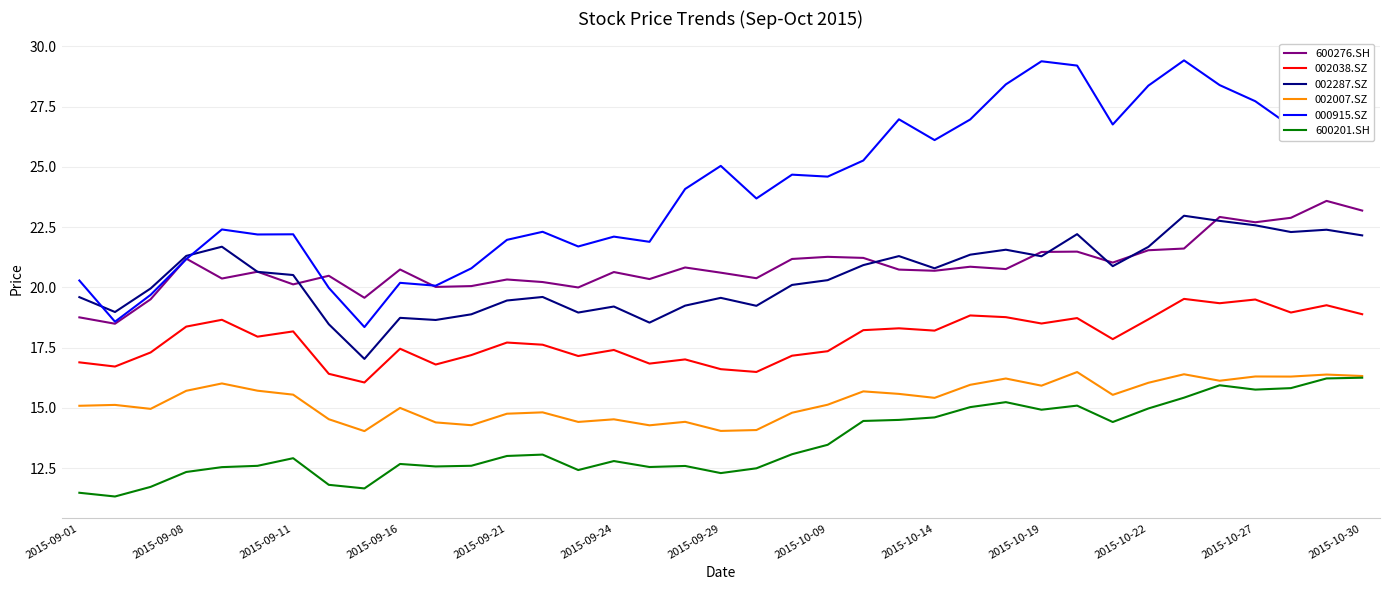

In 002287.SZ, how many points are lower than both neighbors (excluding endpoints)?

10